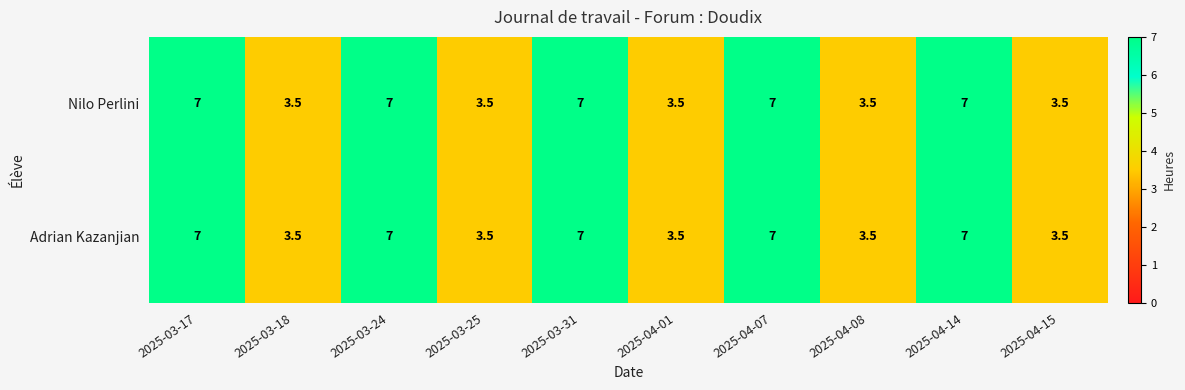

What is the lowest value of the Nilo Perlini series?

3.5